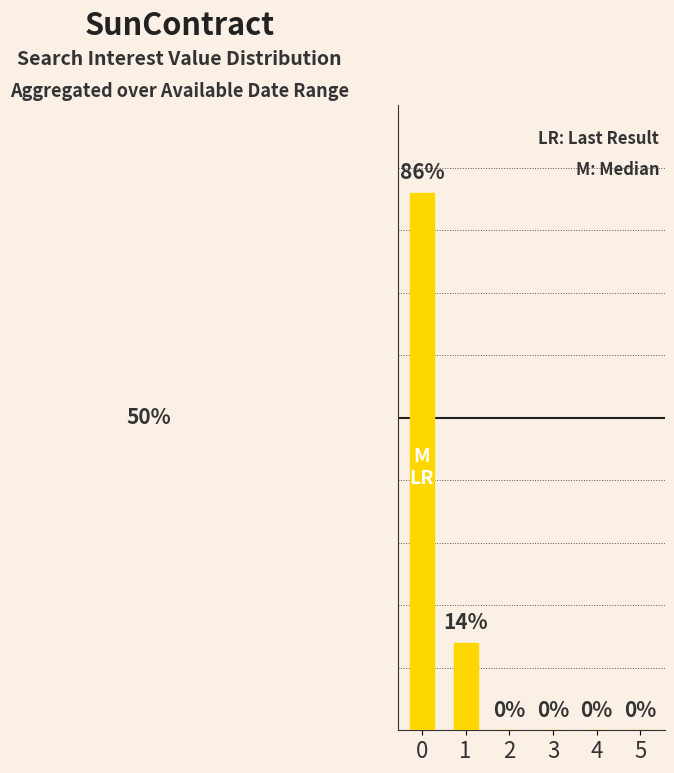

Rank the categories by value from lowest to highest.

2, 3, 4, 5, 1, 0